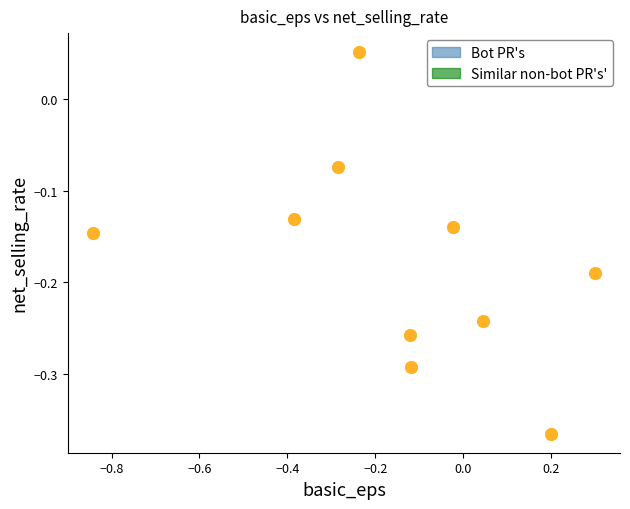

What is the range of Y values (max minus min)?

0.4